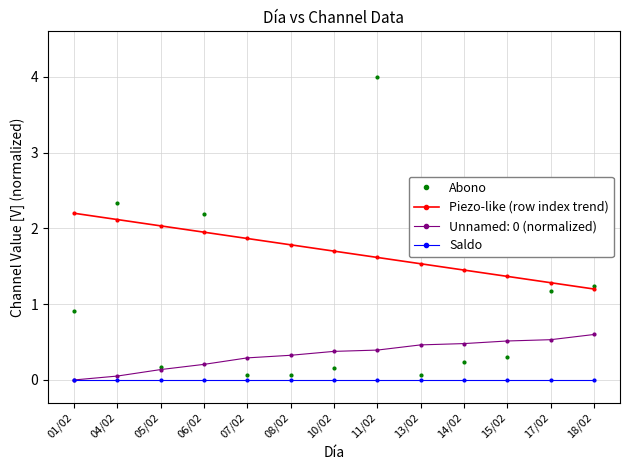

Which series has the largest total across all categories?

Piezo-like (row index trend)